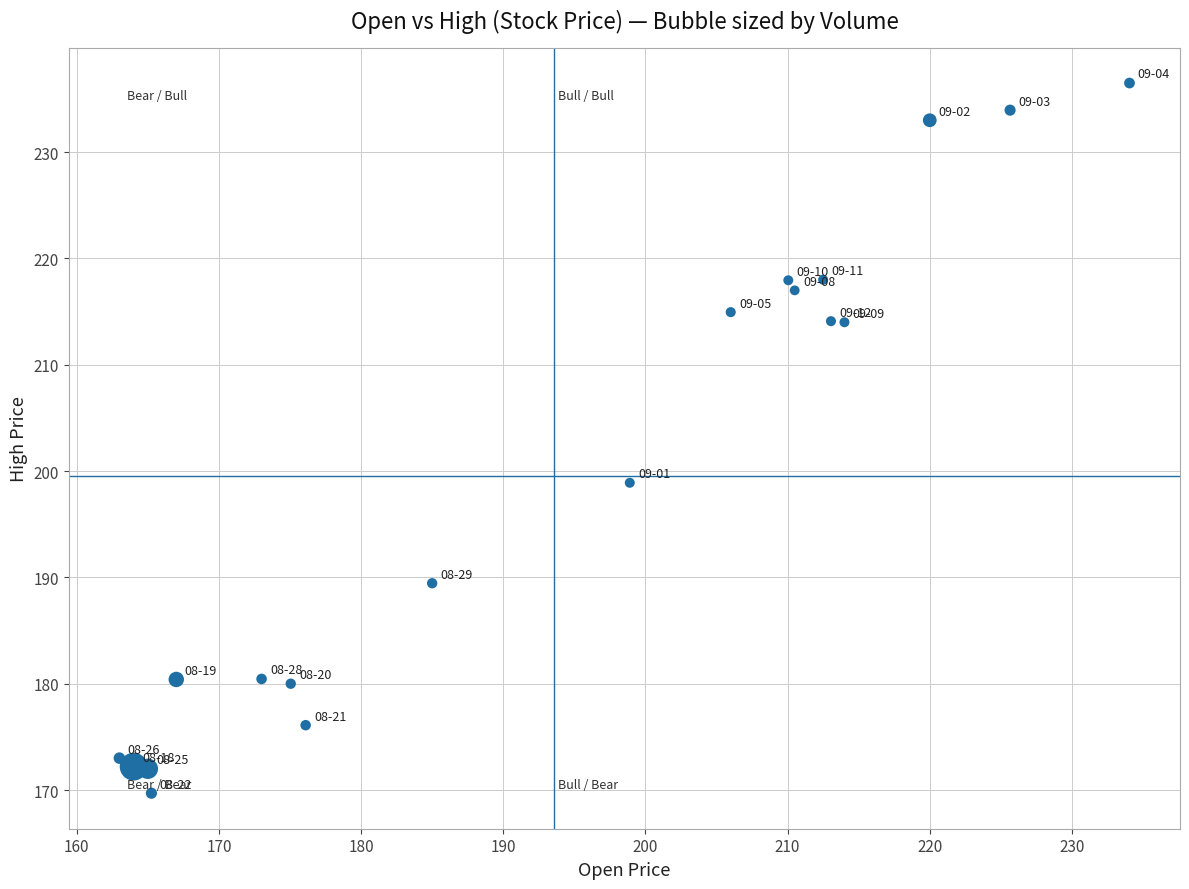

What Y value in the scatter plot is closest to 203?

198.9